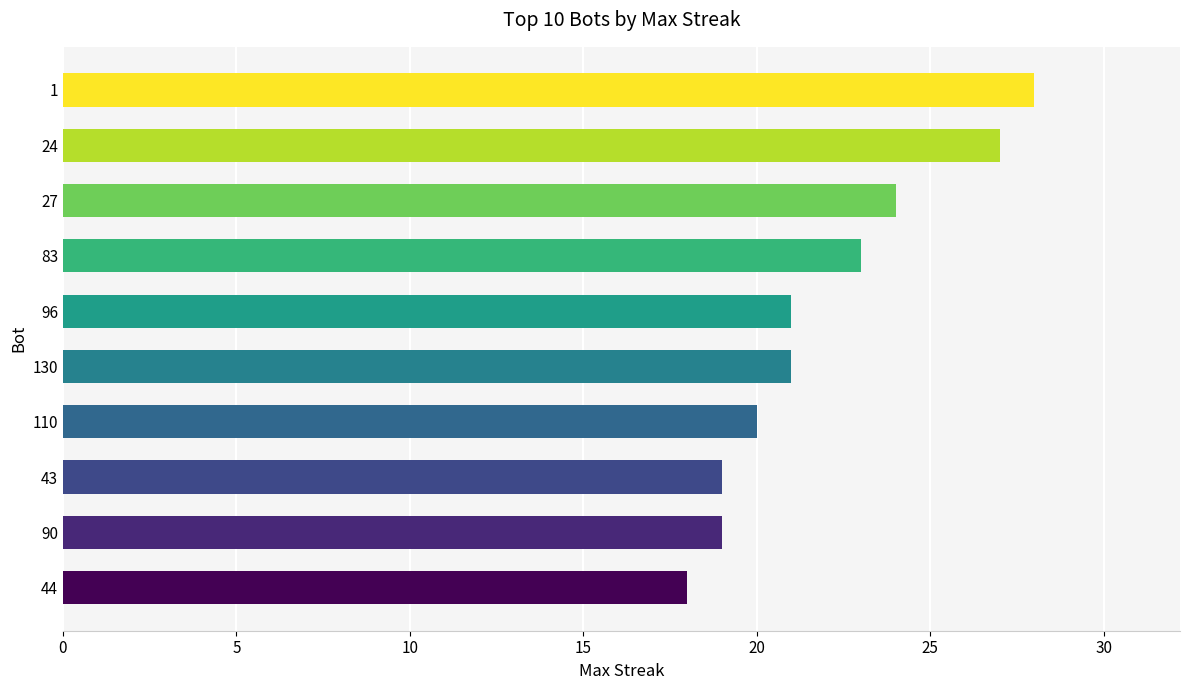

Count the number of data series in this chart.

1